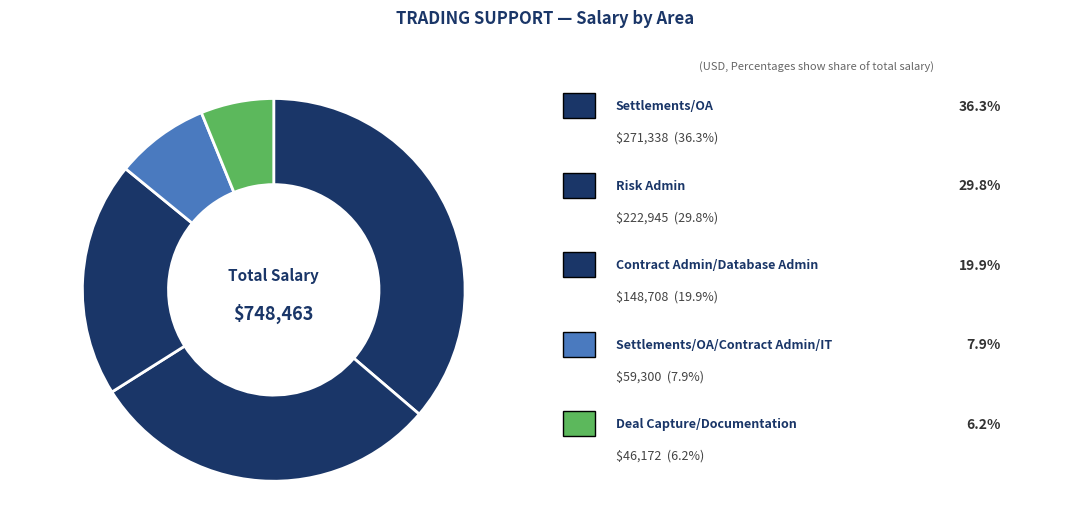

How many slices are in this pie chart?

5